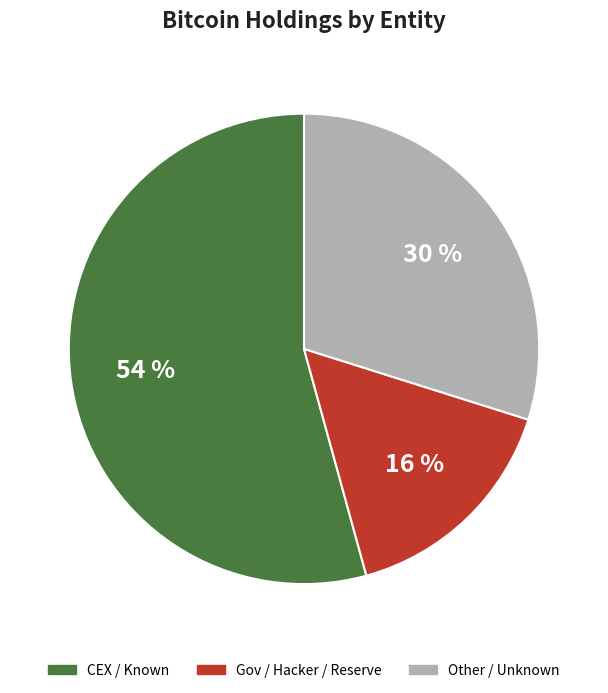

Is there a majority slice in this chart?

Yes